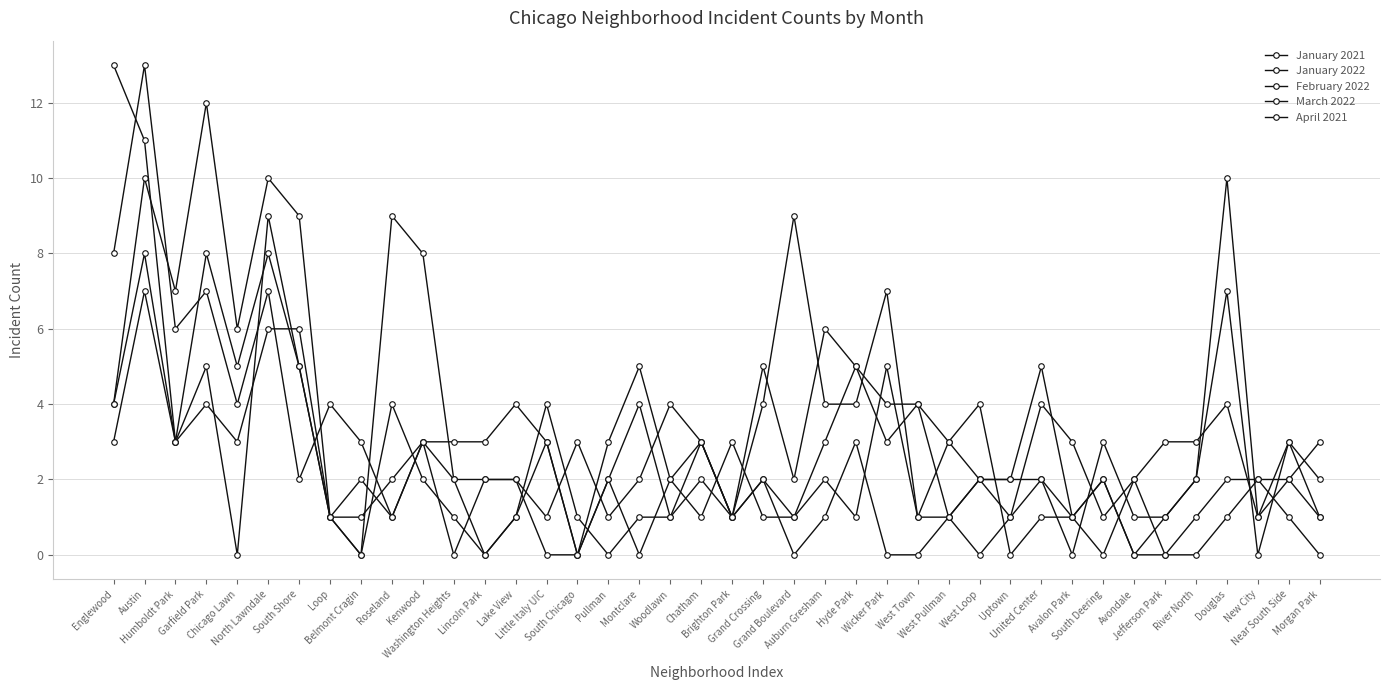

How many lines are shown in the chart?

5